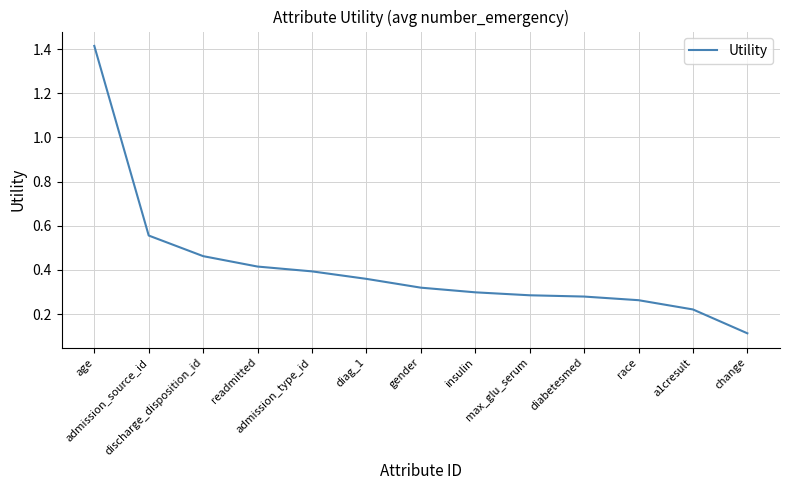

Which label corresponds to the largest value in the chart?

age